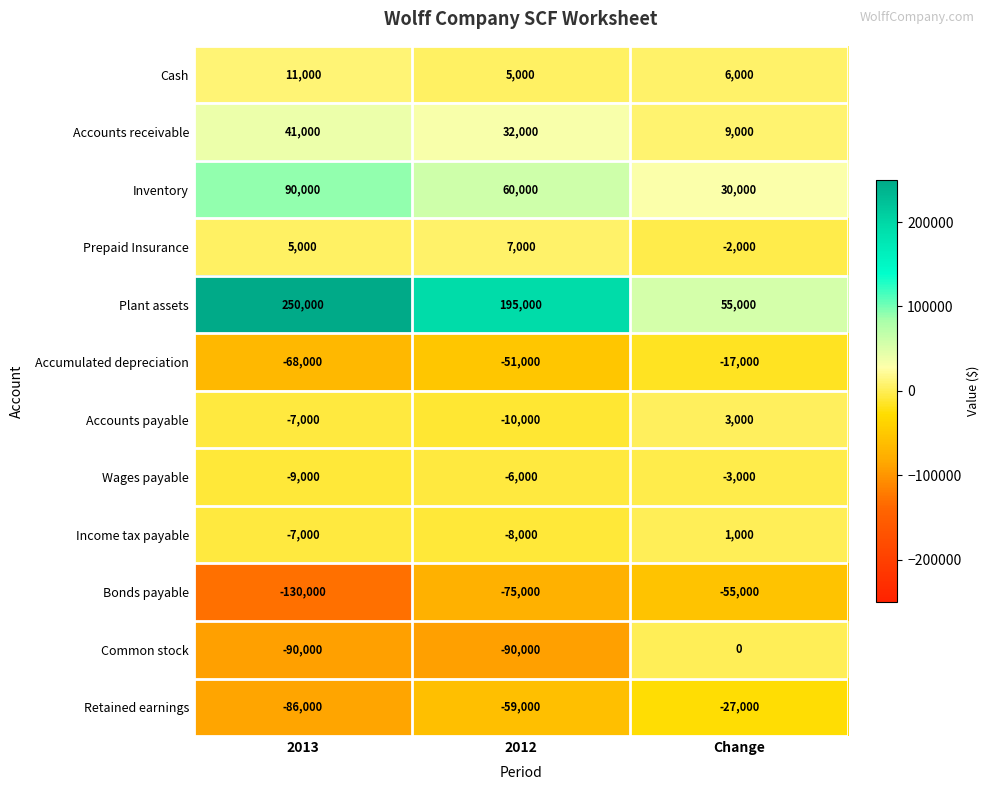

List the series in order of their peak value, highest first.

Plant assets, Inventory, Accounts receivable, Cash, Prepaid Insurance, Accounts payable, Income tax payable, Common stock, Wages payable, Accumulated depreciation, Retained earnings, Bonds payable